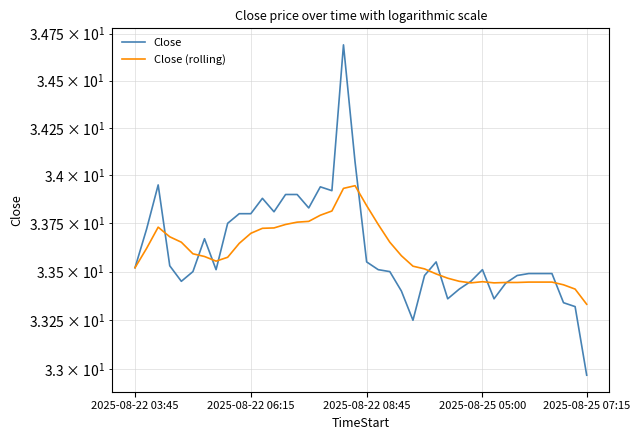

Is it true that Close equals 58.4 at 2025-08-22 08:45?

False